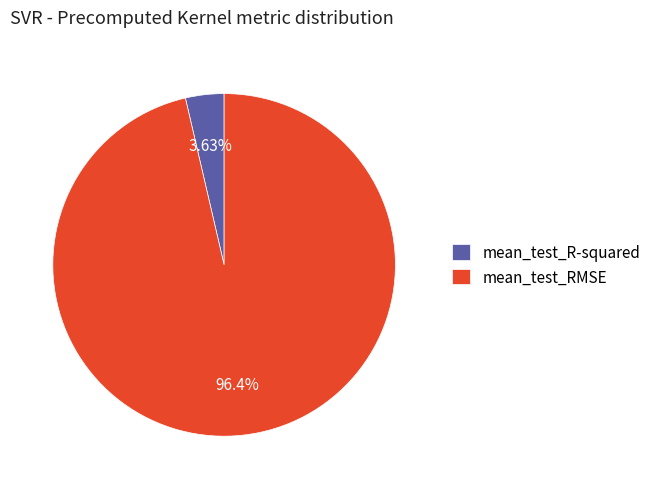

Which slice is the smallest?

mean_test_R-squared